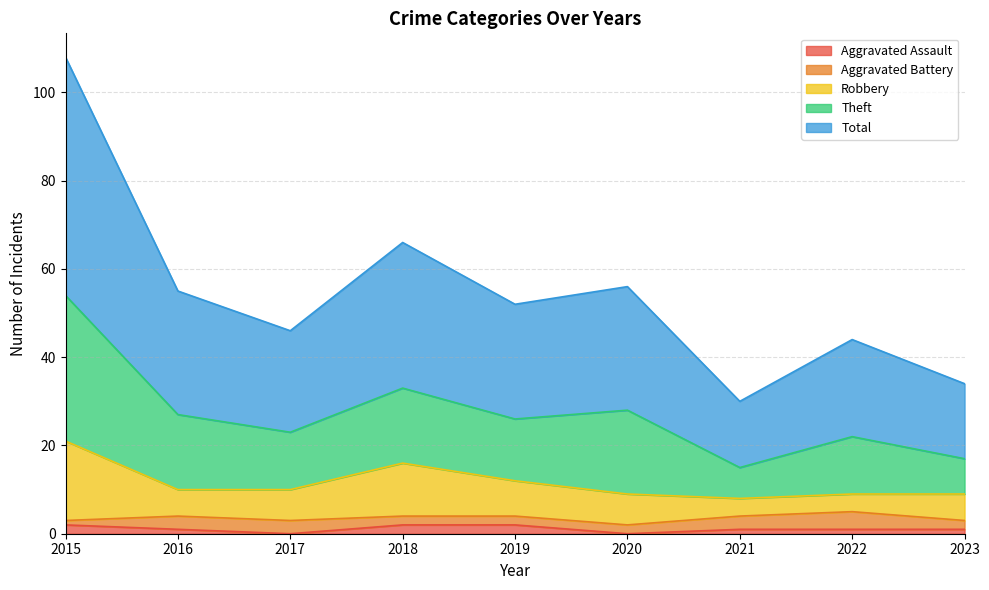

How many values in the Aggravated Assault series exceed 1?

3